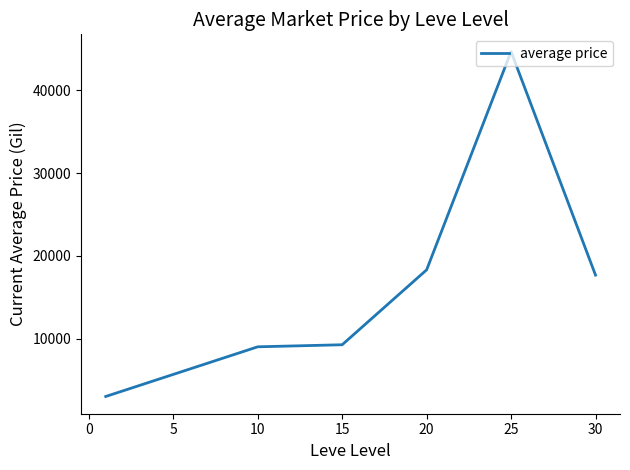

What is the difference between the maximum and second lowest values?

35703.7